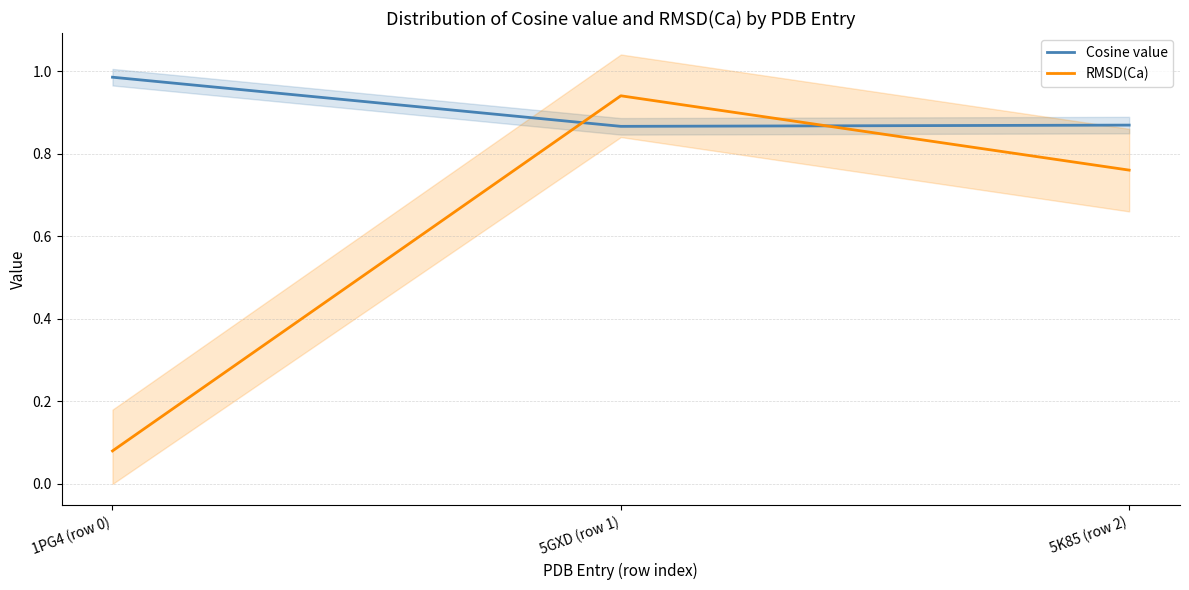

Does the chart display data point markers on the line(s)?

No